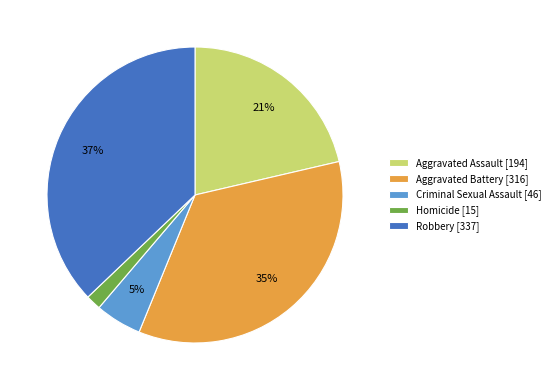

Is it true that Criminal Sexual Assault is 5% of the pie?

True